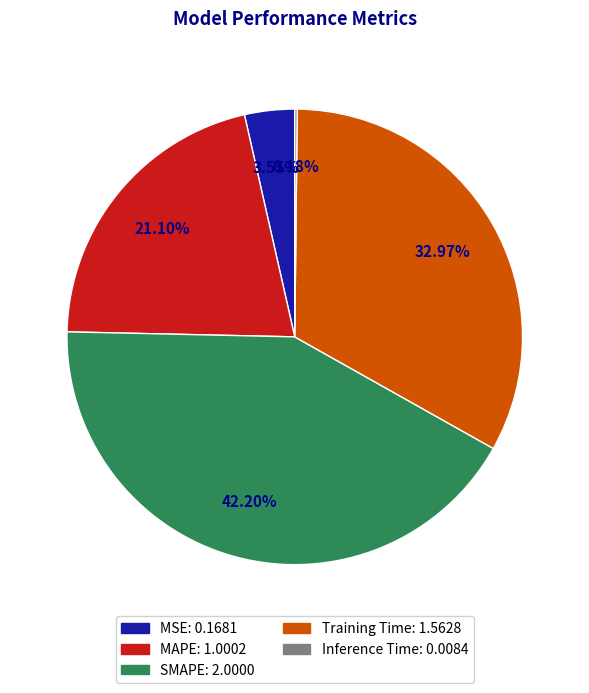

Do SMAPE: 2.0000 and Training Time: 1.5628 together represent more than half of the pie?

Yes